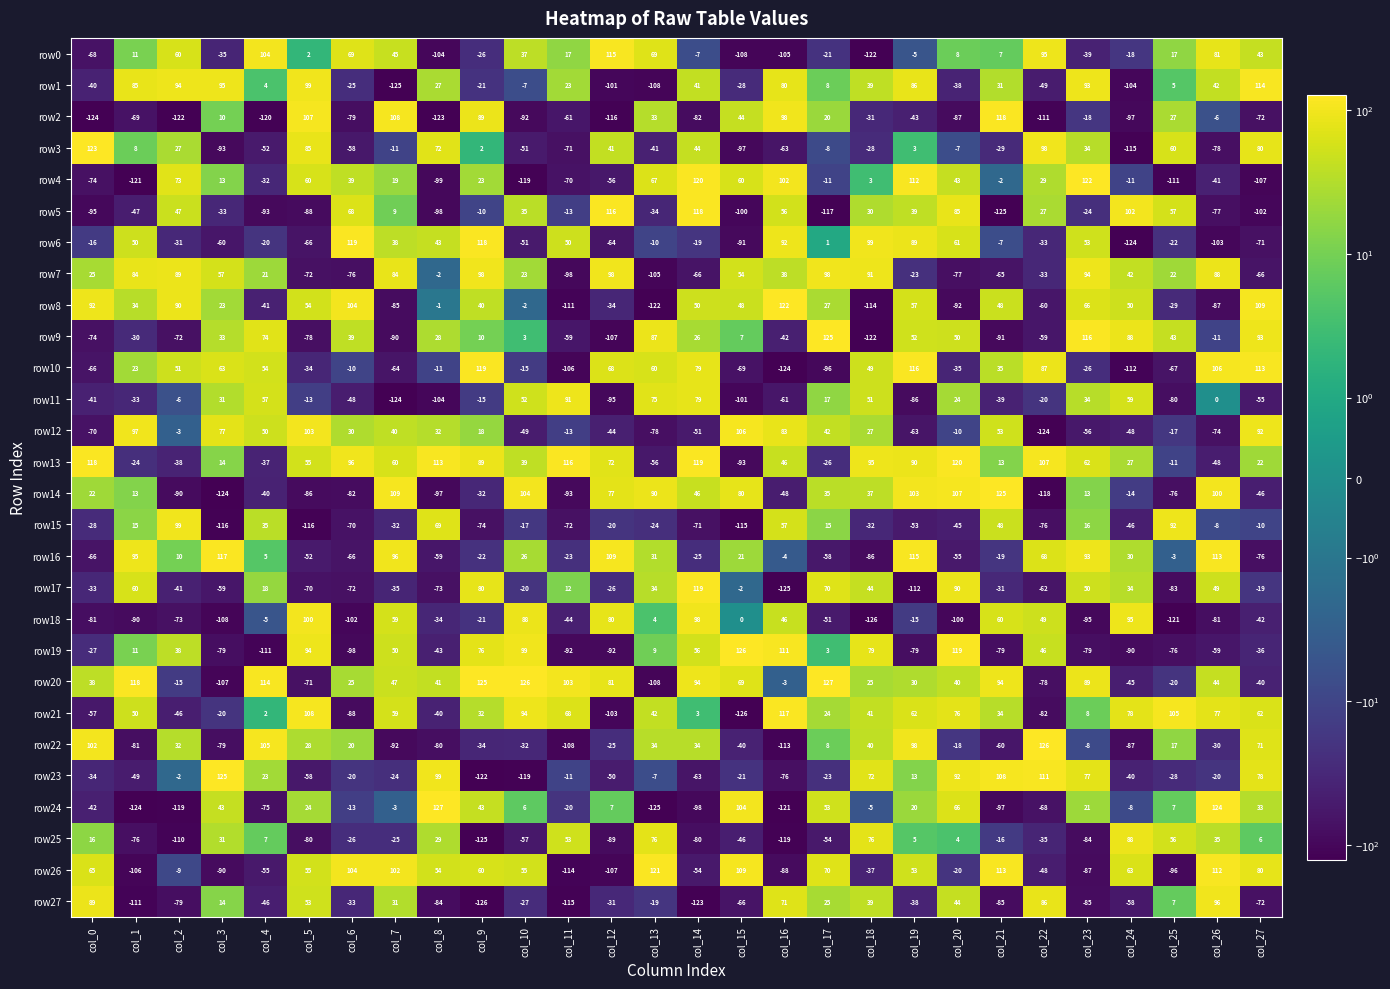

Rank the series at col_2 from highest to lowest value.

row15, row1, row8, row7, row4, row0, row10, row5, row19, row22, row3, row16, row23, row12, row11, row26, row20, row6, row13, row17, row21, row9, row18, row27, row14, row25, row24, row2